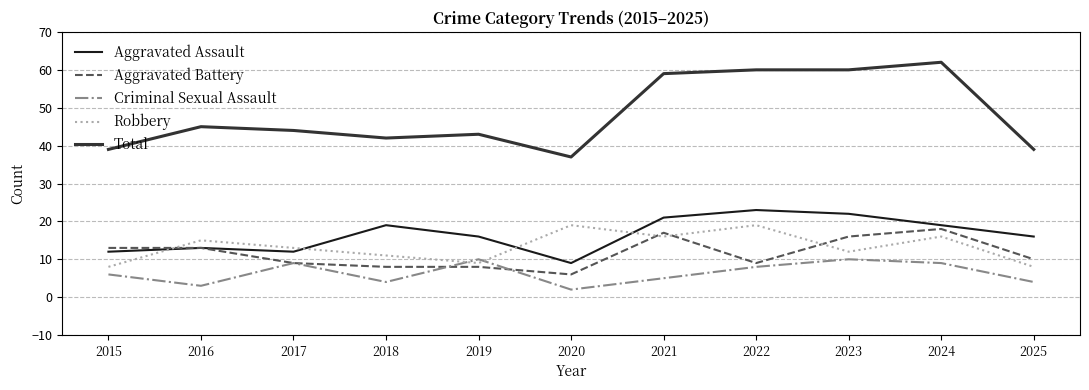

True or false: Aggravated Battery has a value of 13 at 2017.

False